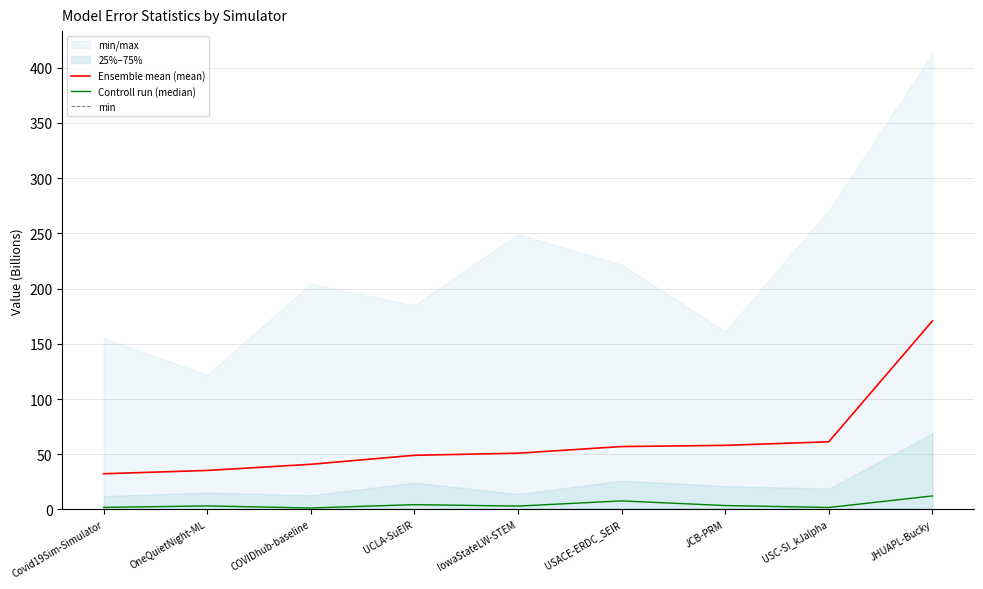

What is the approximate value of Ensemble mean (mean) at OneQuietNight-ML?

35.3